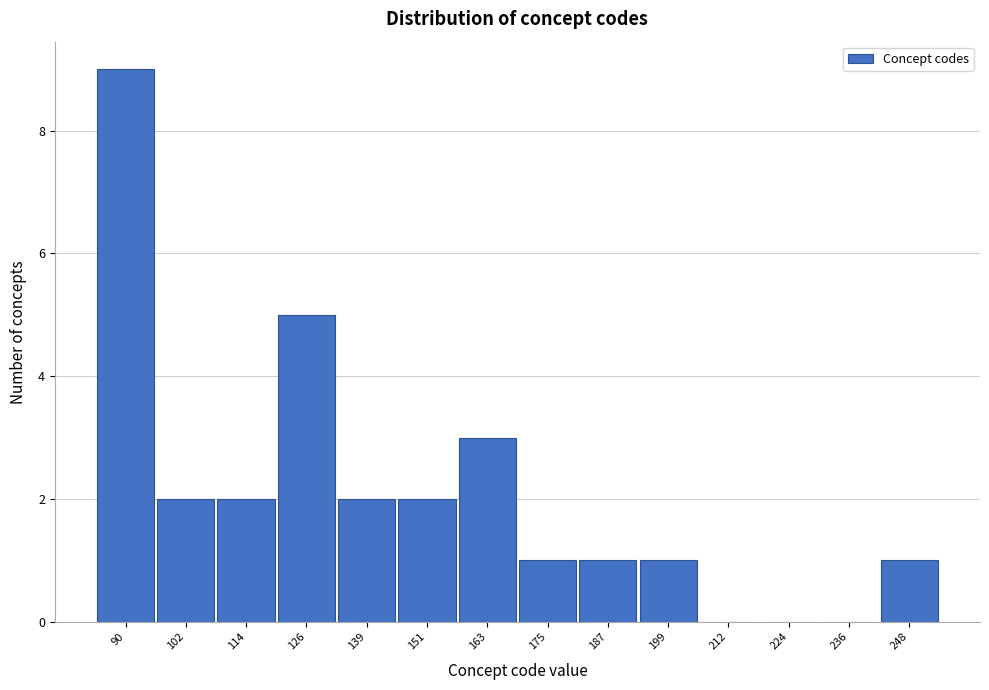

What is the height of the bar covering 242 to 254 on the x-axis? Neither the bar edges nor the heights are printed on the chart, so give them approximately, as read against the axes.

1